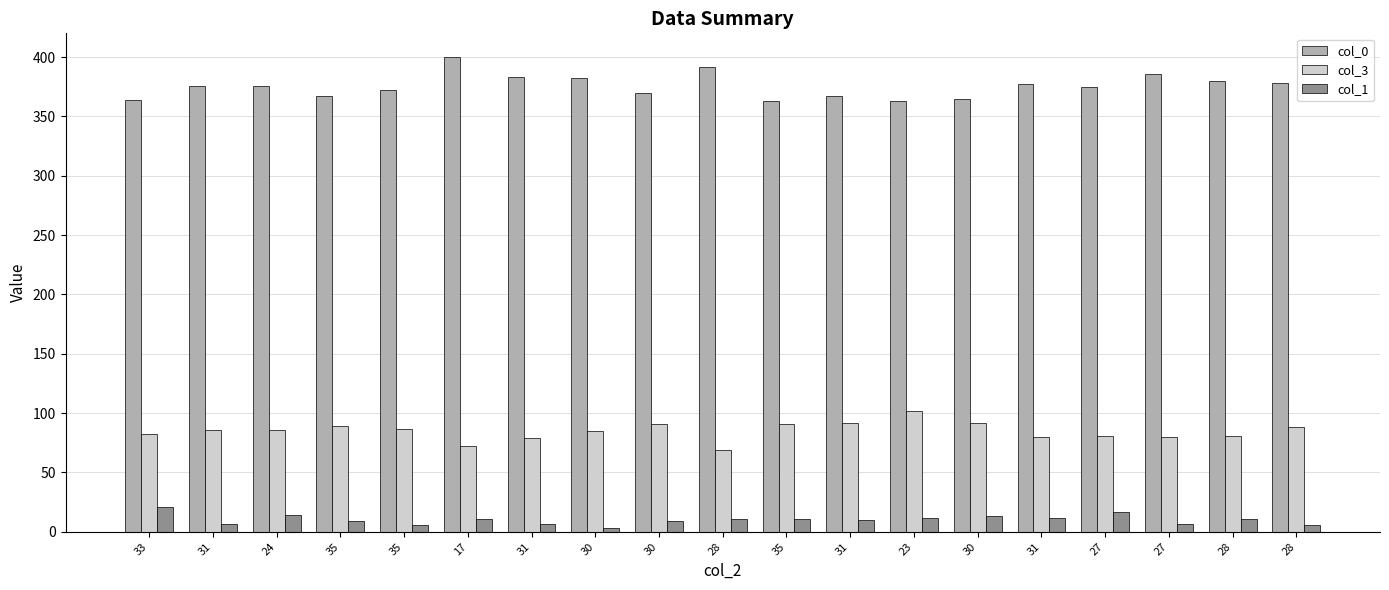

At which category is the sum across all series the highest?

17